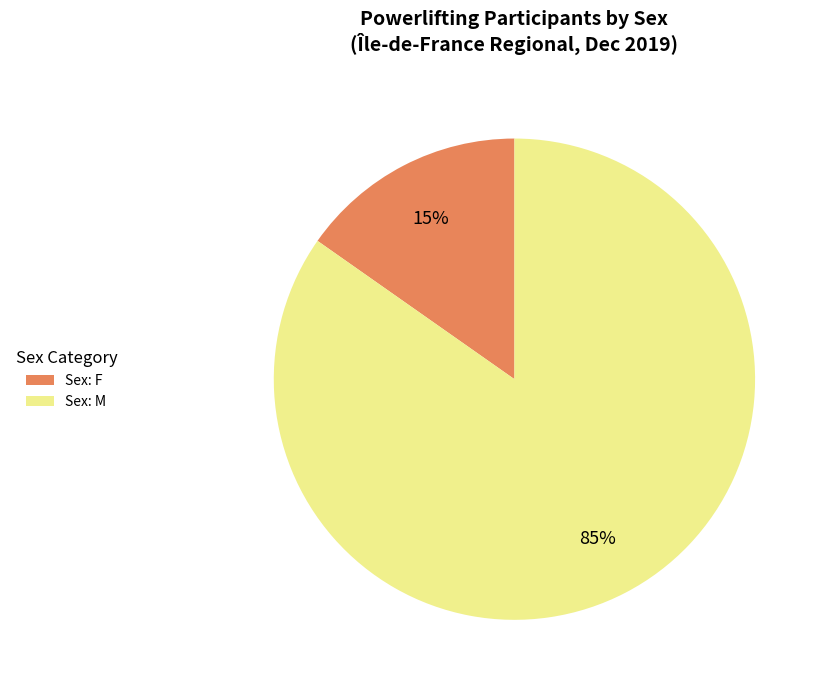

Between Sex: M and Sex: F, which is larger?

Sex: M